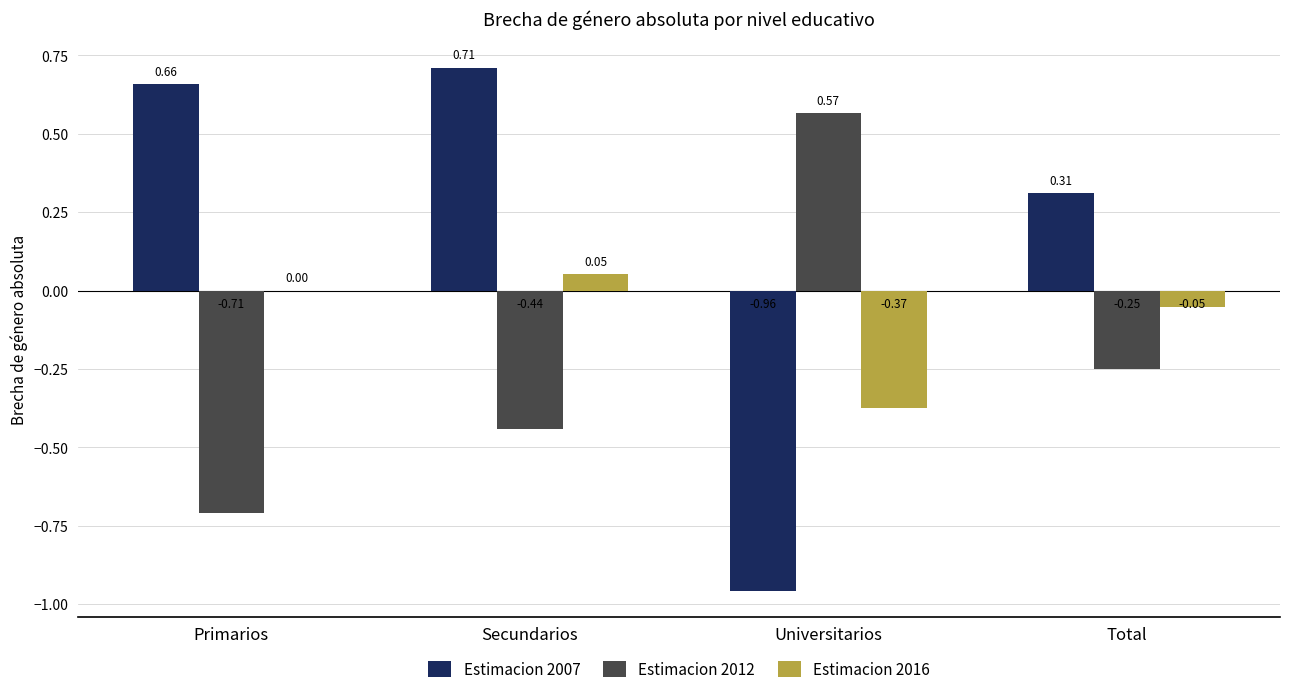

What is the total value across all series at Universitarios?

-0.8